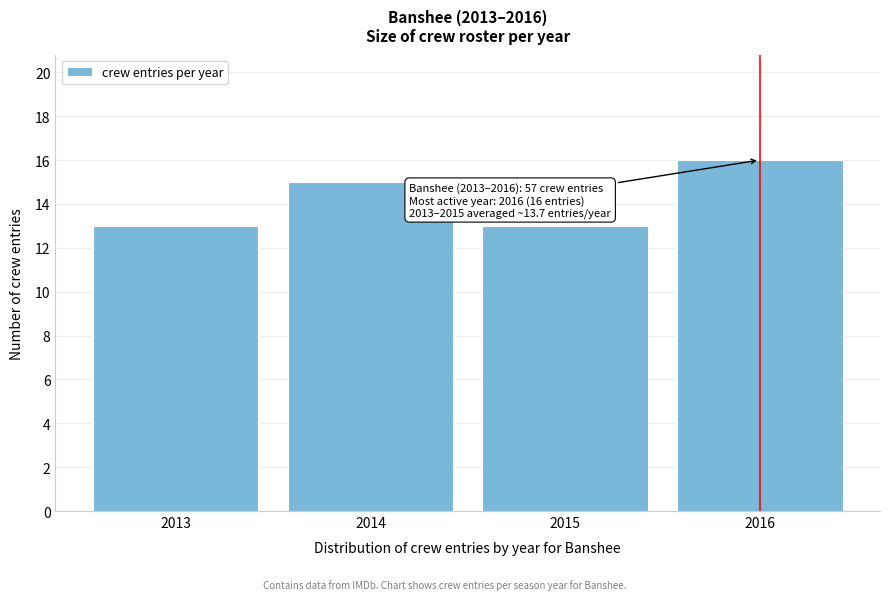

Reading left to right, transcribe all the data shown in this chart.

13	15	13	16